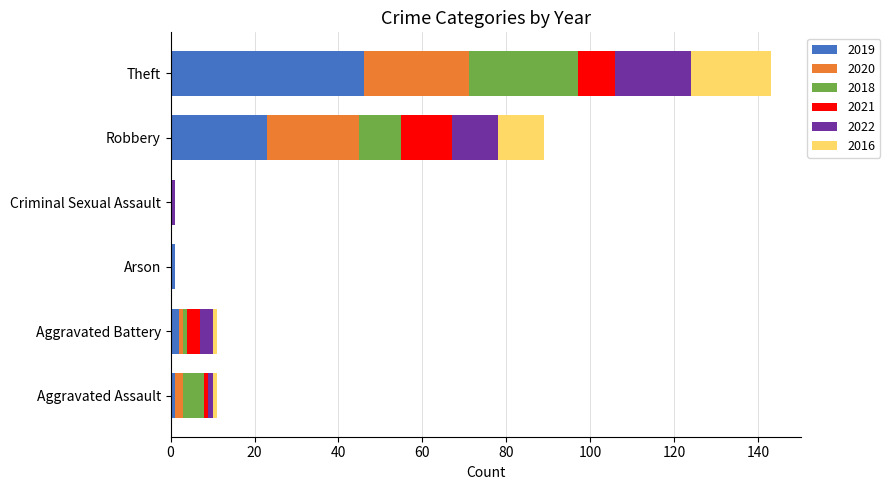

Is it true that 2019 equals 21 at Theft?

False